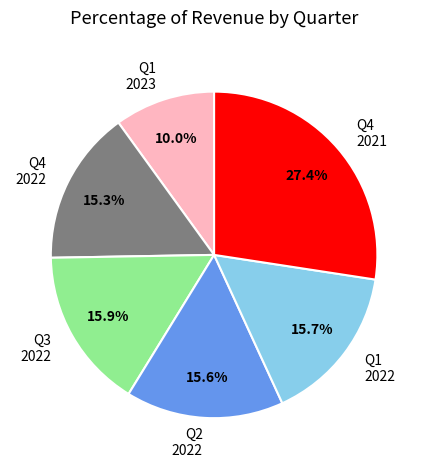

True or false: Q2 2022 accounts for 16% of the total.

True